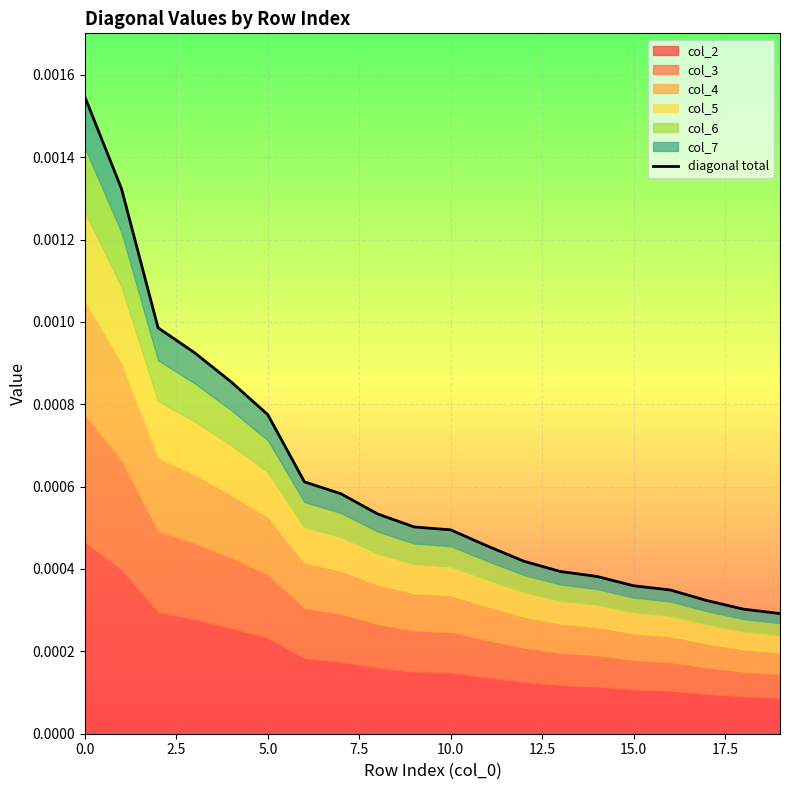

Count the number of categories in the chart.

20